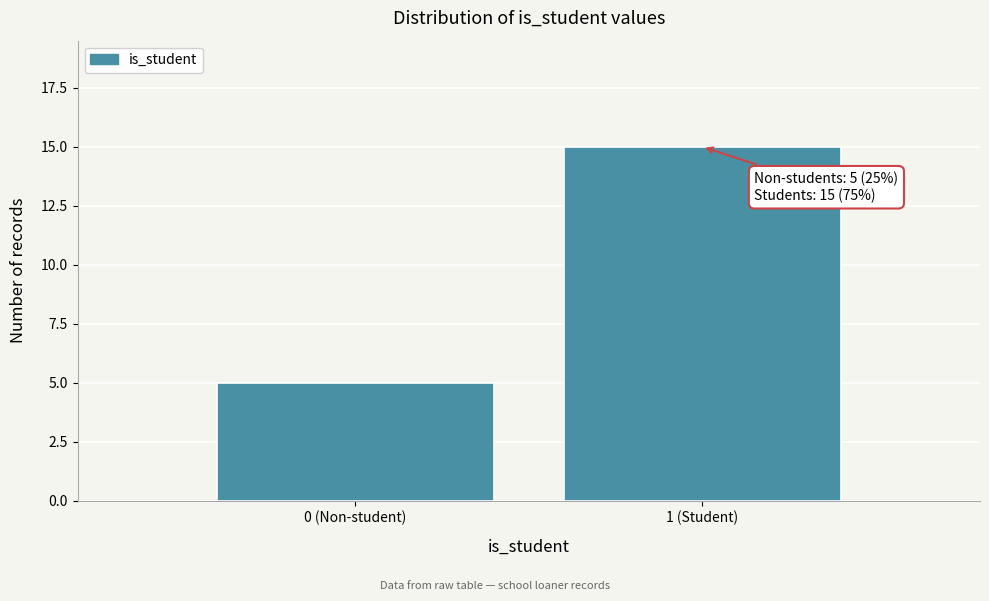

Reading right to left, transcribe all the data shown in this chart.

15	5